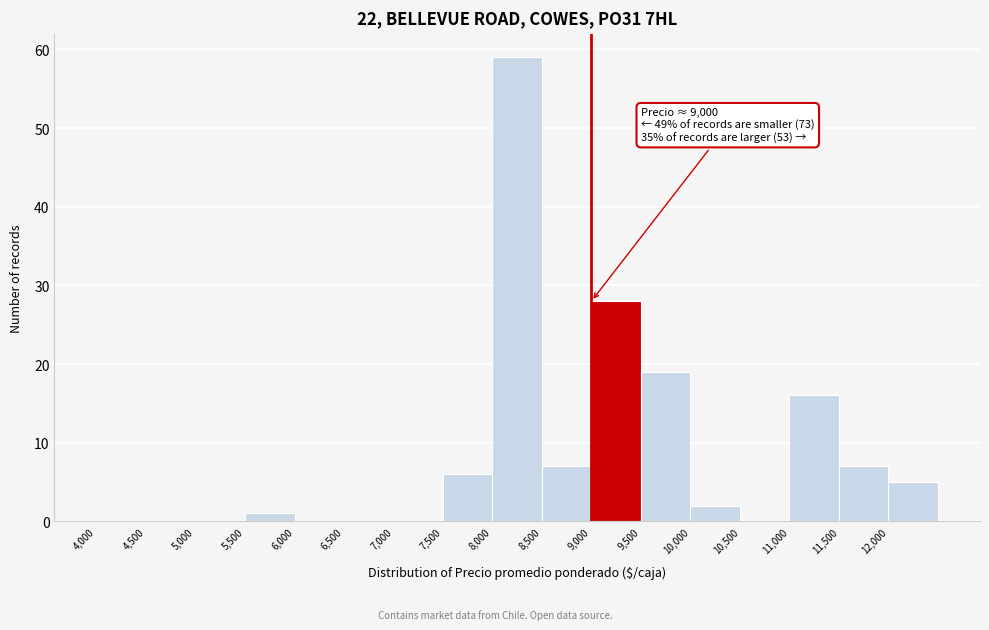

Over which range of the x-axis is the bar tallest?

8000 to 8500